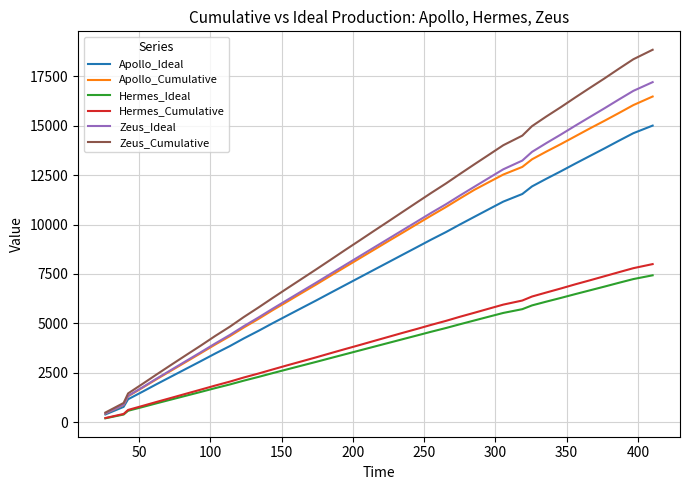

True or false: Zeus_Cumulative has more than 1 points higher than both neighbors.

False